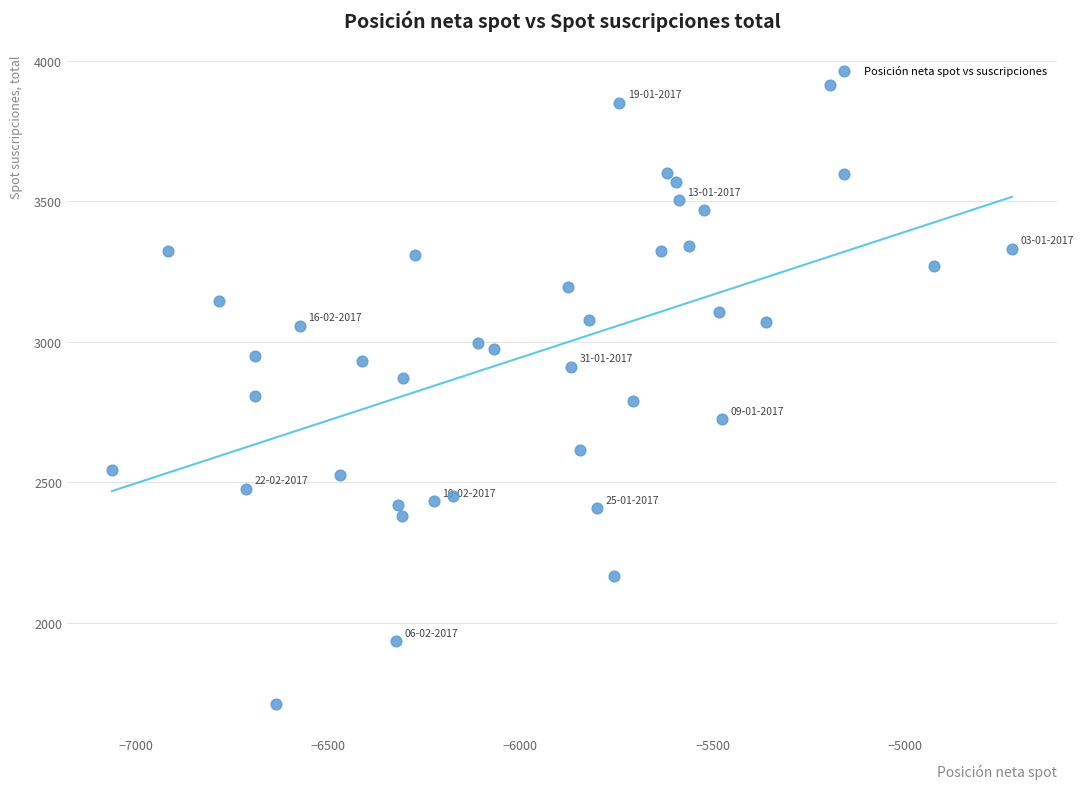

What is the range of X values (max minus min)?

2341